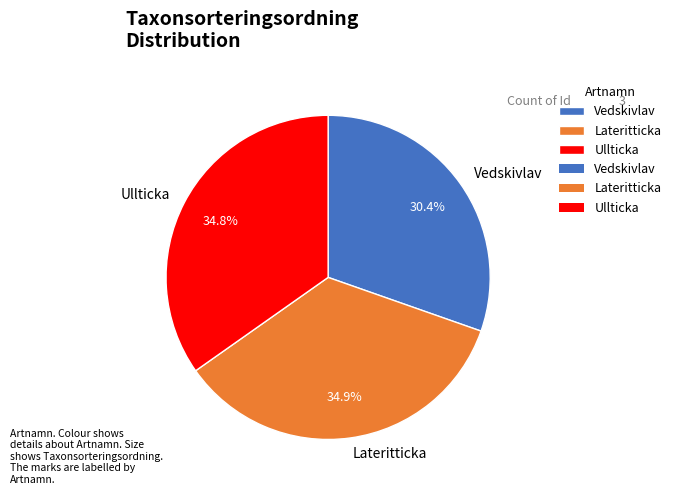

Does any single category account for the majority?

No